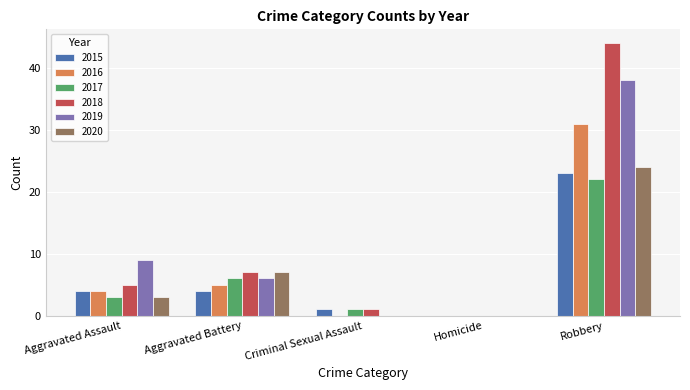

The 2018 series shows 44 at Robbery. True or false?

True